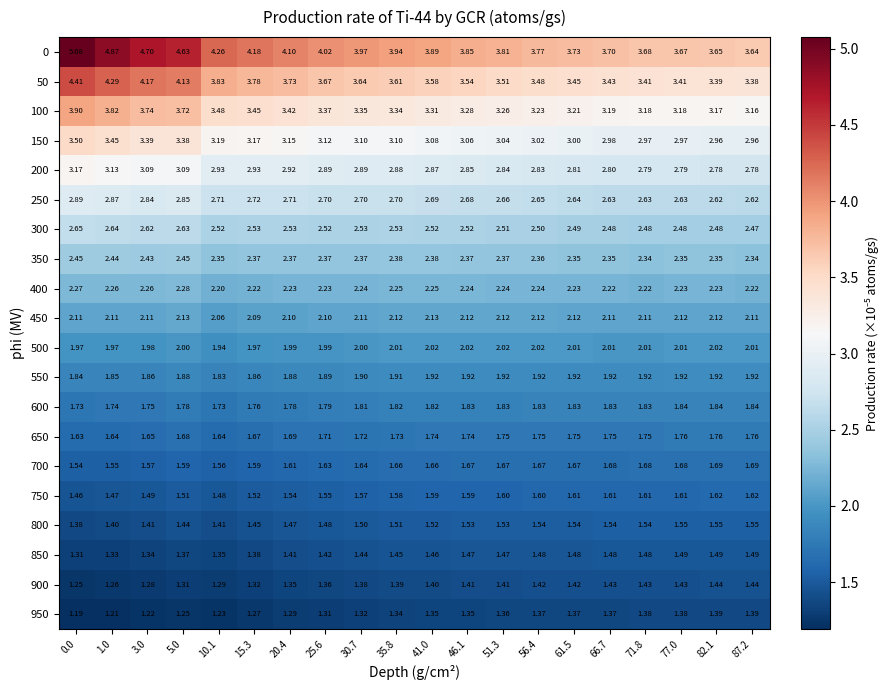

Is the value of 350 at 41.0 greater than the value of 300 at 25.6?

No